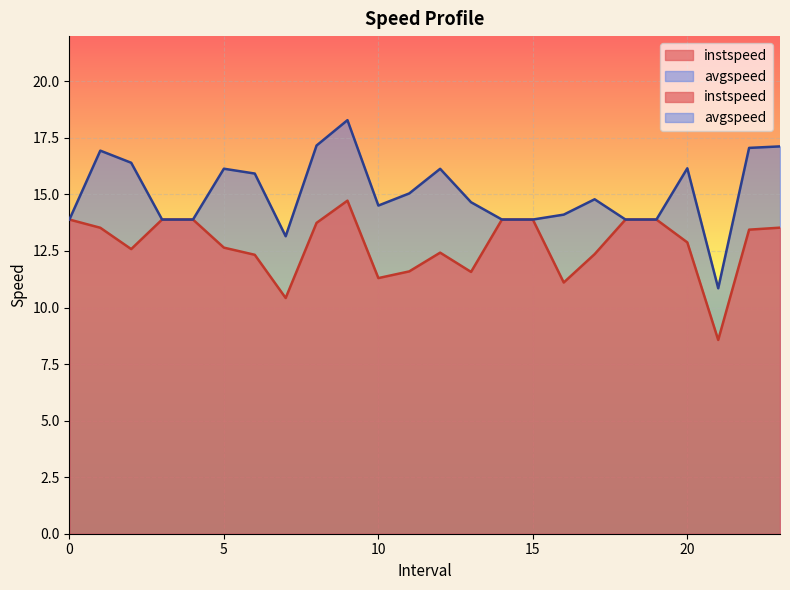

How many interior local peaks does the instspeed series have?

2